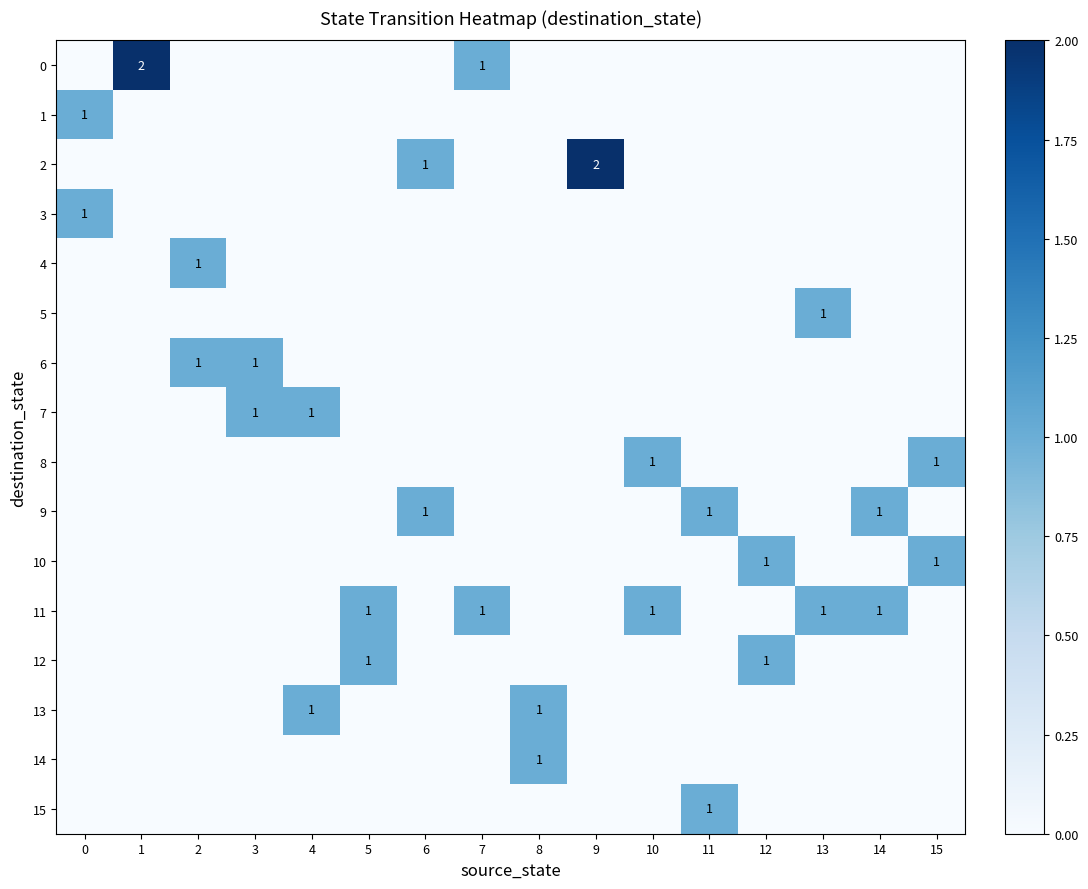

Rank the categories by 14 value from highest to lowest.

8, 0, 1, 2, 3, 4, 5, 6, 7, 9, 10, 11, 12, 13, 14, 15